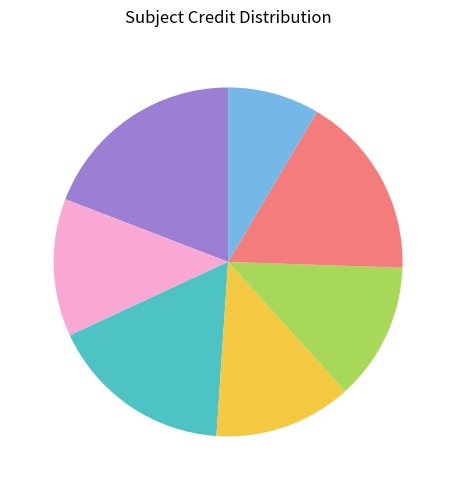

Does any single category account for the majority?

No